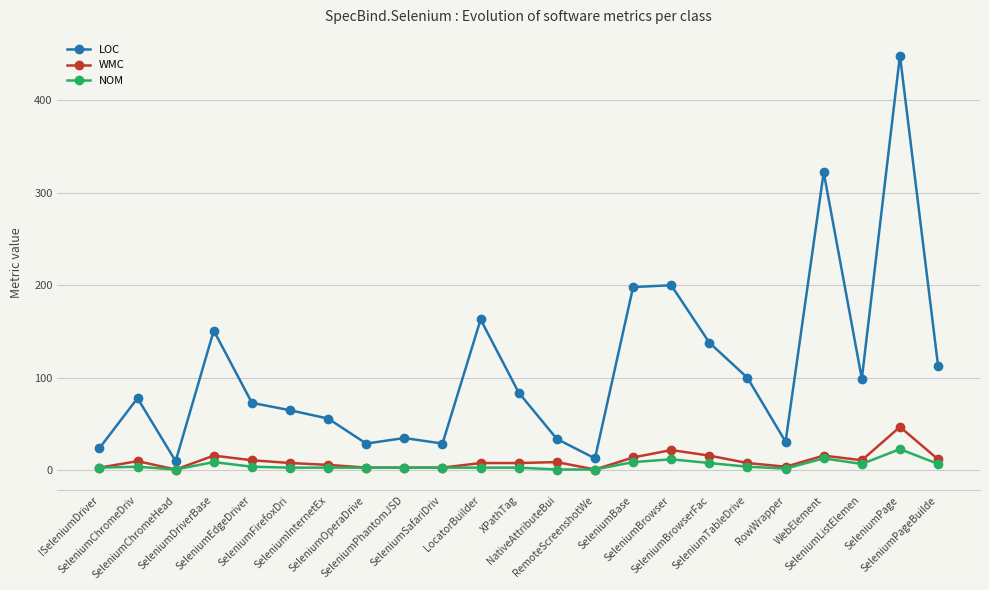

Where is the first local minimum for WMC?

SeleniumChromeHead